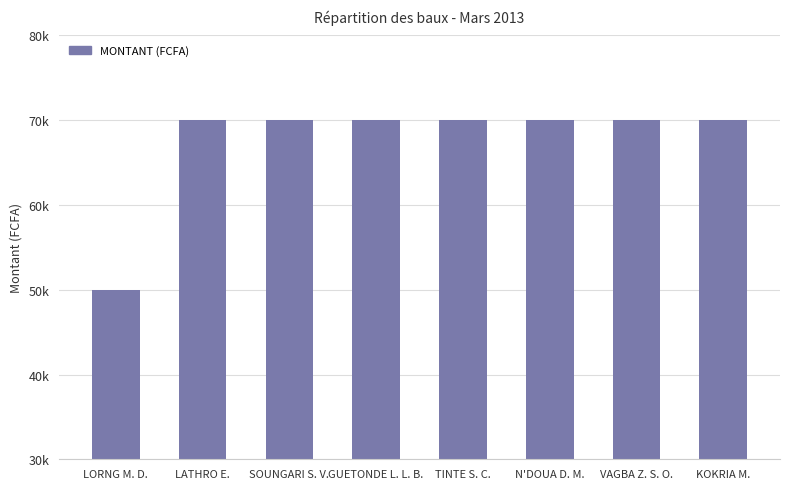

What is the minimum value shown in the chart?

50000